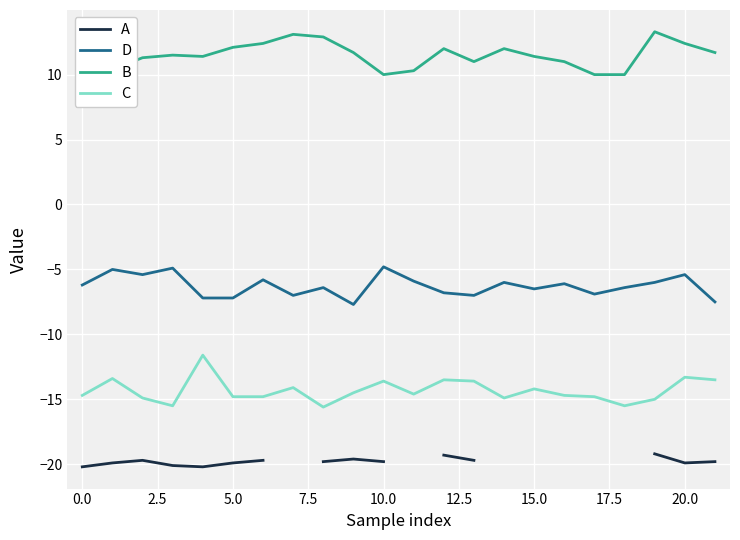

Rank the series by their maximum value, from lowest to highest.

A, C, D, B